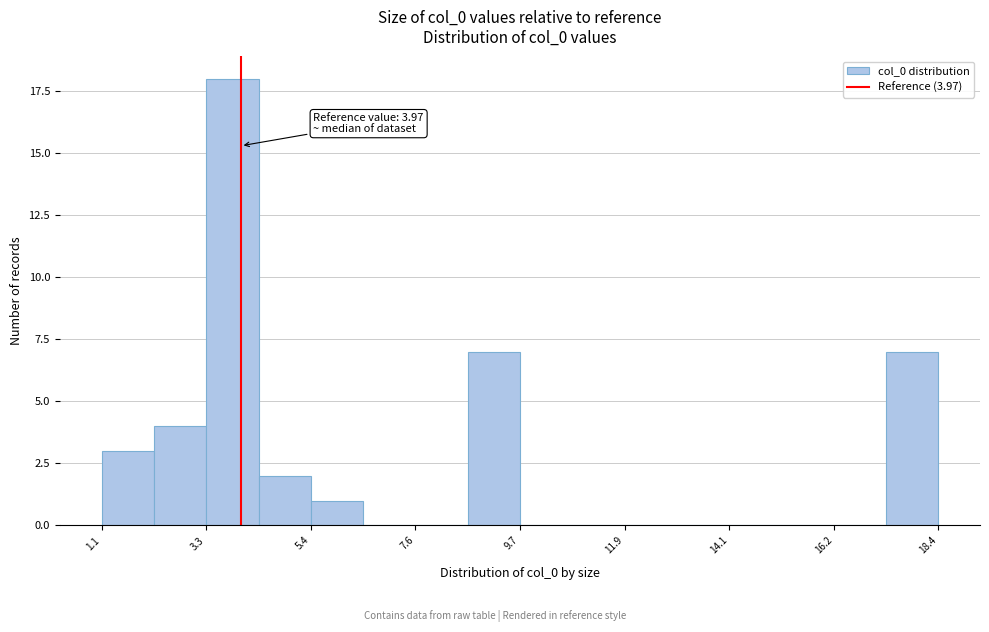

Around what value on the x-axis is the tallest bar? Give the approximate position of its centre, as read against the axis.

4.0